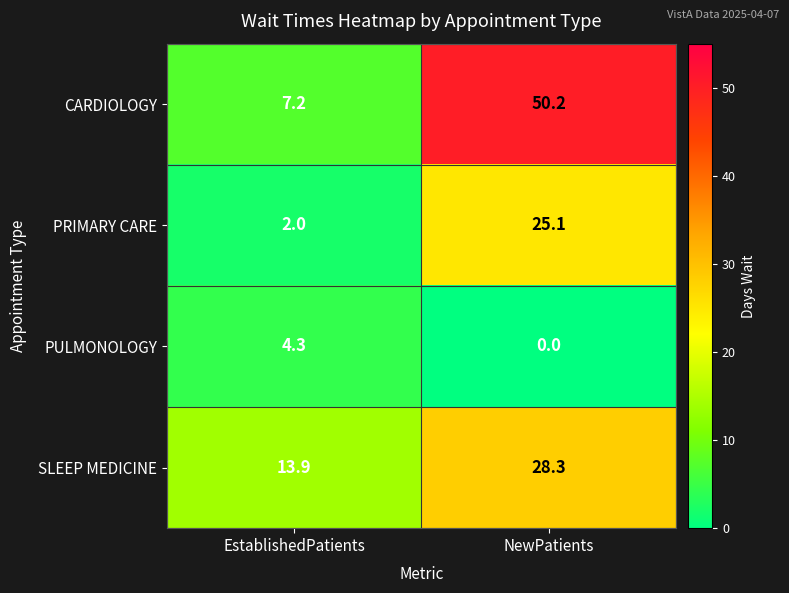

Rank the series by their maximum value, from highest to lowest.

CARDIOLOGY, SLEEP MEDICINE, PRIMARY CARE, PULMONOLOGY